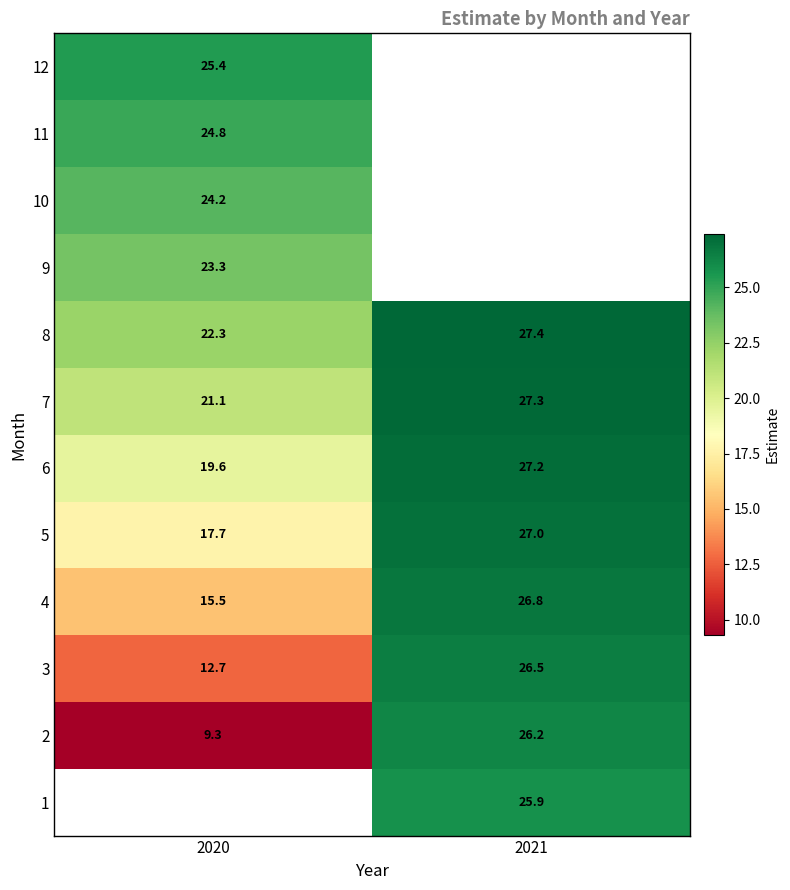

The value of 7 at 2020 is 21.1. True or false?

True